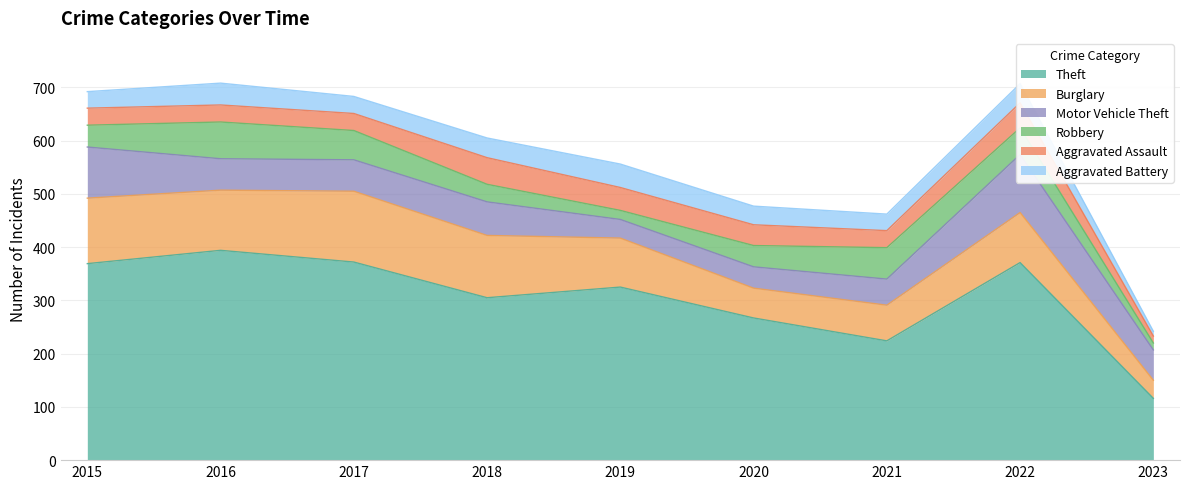

Where is the first local minimum for Aggravated Battery?

2017